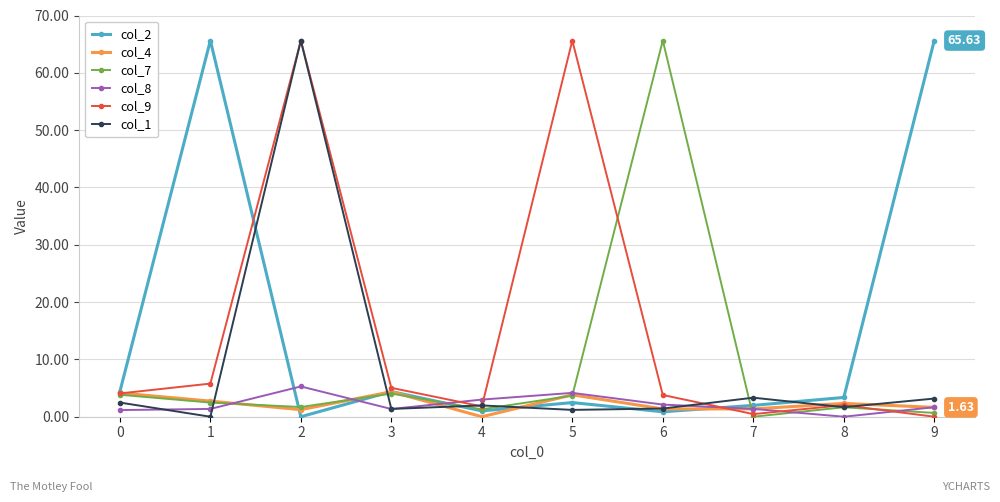

At which category does col_8 reach its first local peak?

2